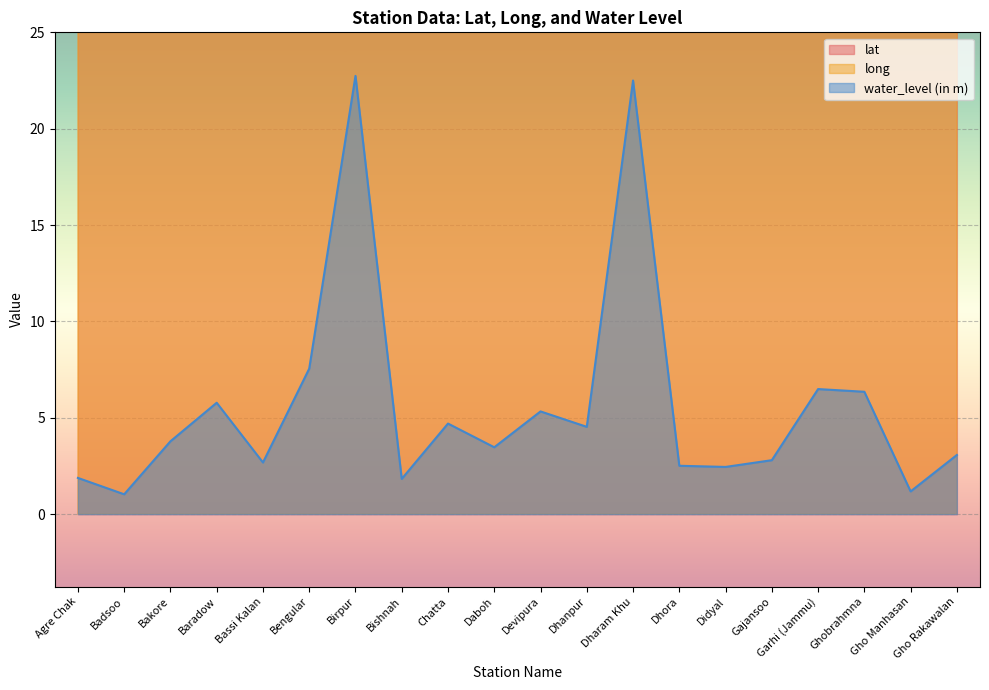

True or false: water_level (in m) and long intersect in this chart.

False